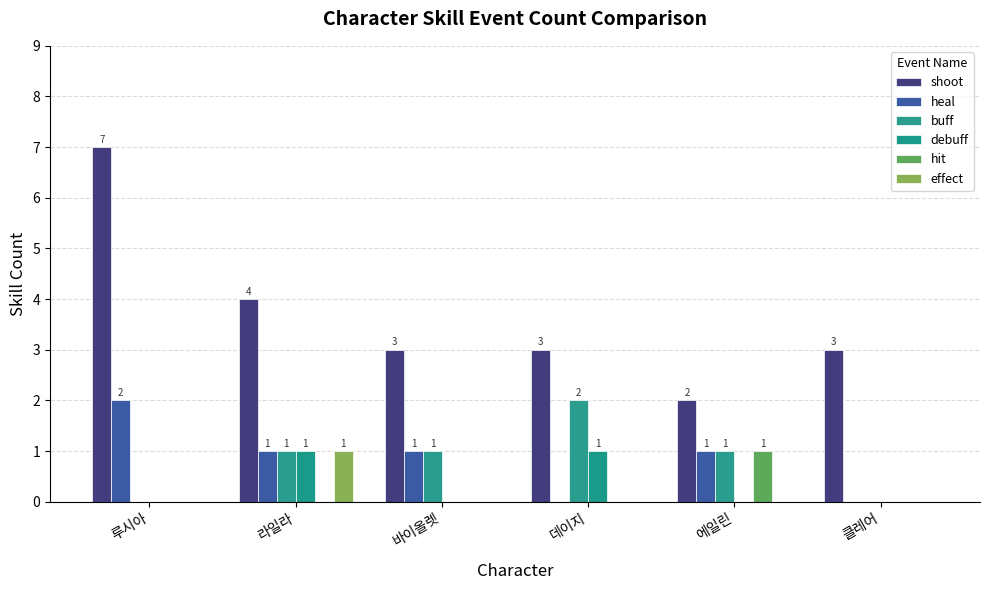

Reading left to right, list all the values displayed in this chart.

shoot: 7	4	3	3	2	3
heal: 2	1	1	0	1	0
buff: 0	1	1	2	1	0
debuff: 0	1	0	1	0	0
hit: 0	0	0	0	1	0
effect: 0	1	0	0	0	0